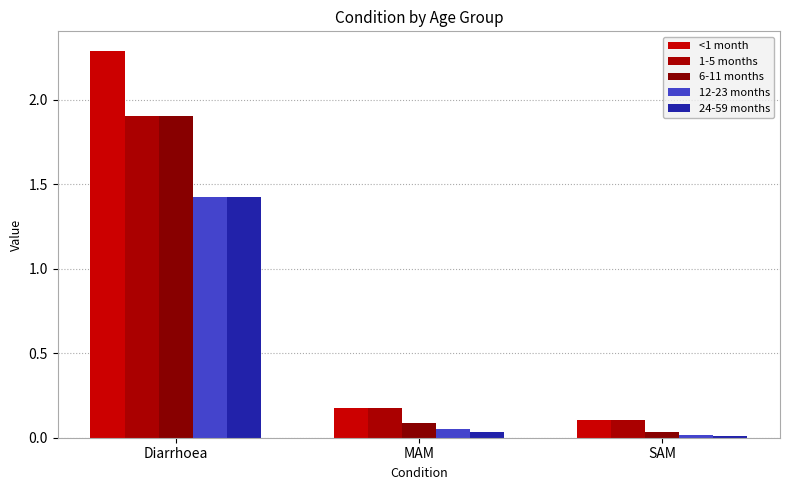

Where is 6-11 months nearest to the value 0?

SAM